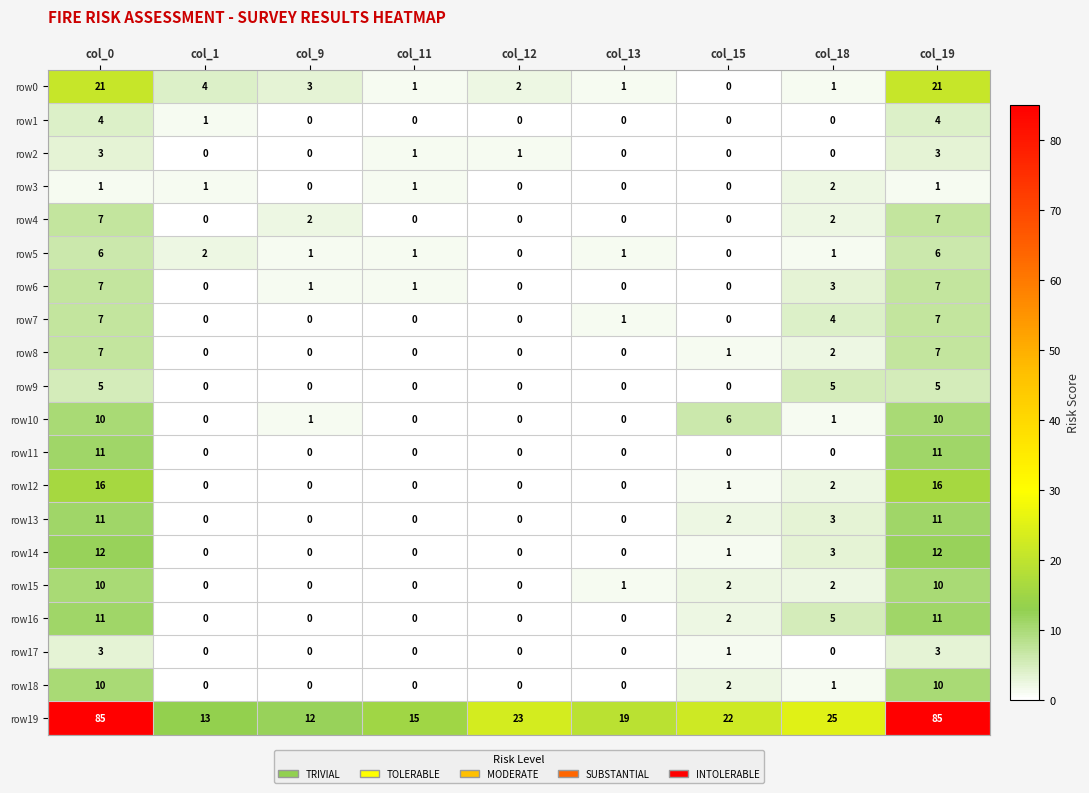

Between col_11 and col_19, which series saw the biggest shift?

row19